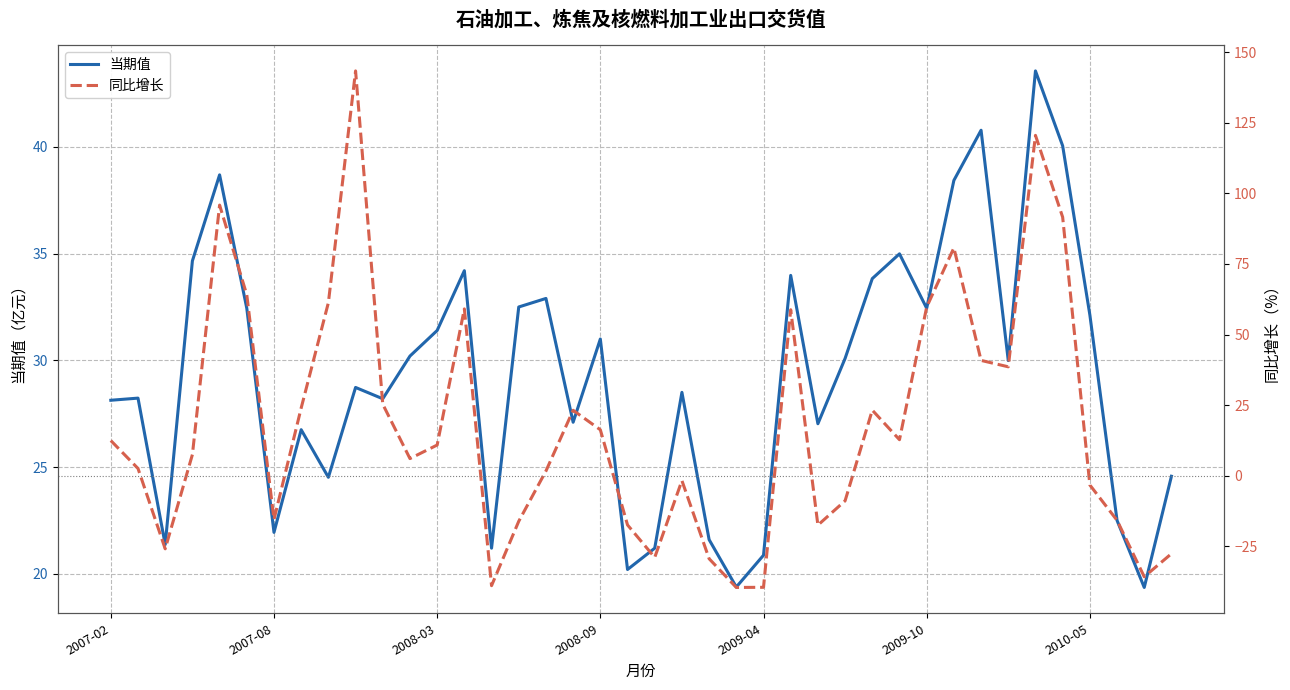

Which series ends up on top after the final intersection of 同比增长 and 当期值?

当期值